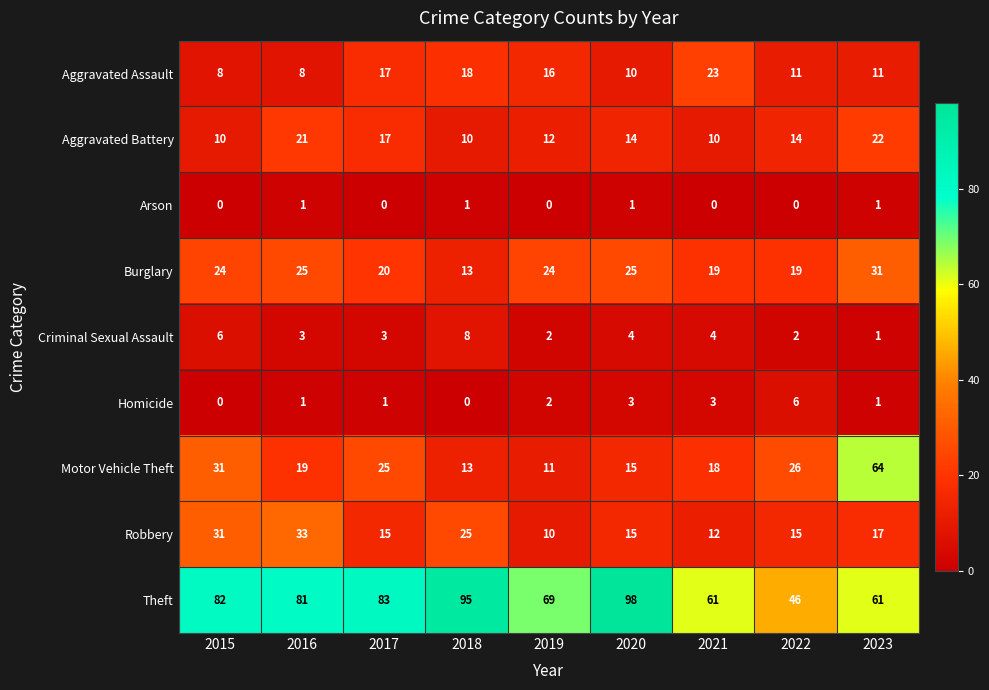

What is the average value of the Robbery series?

19